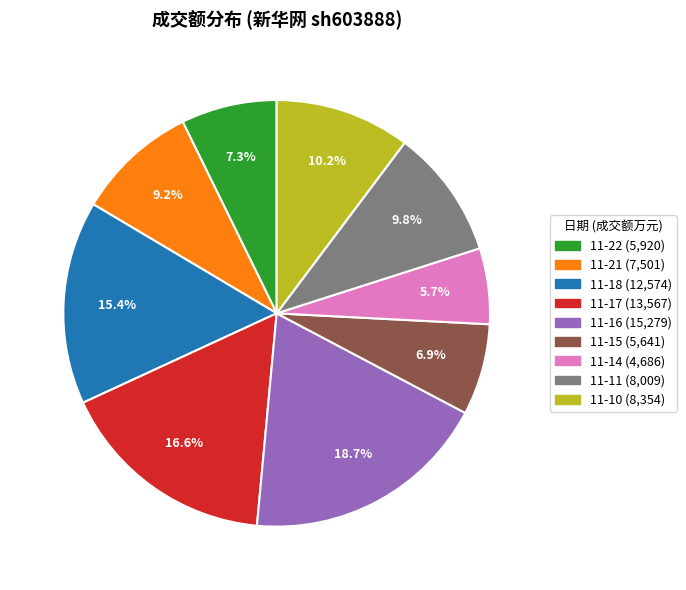

Is there a majority slice in this chart?

No